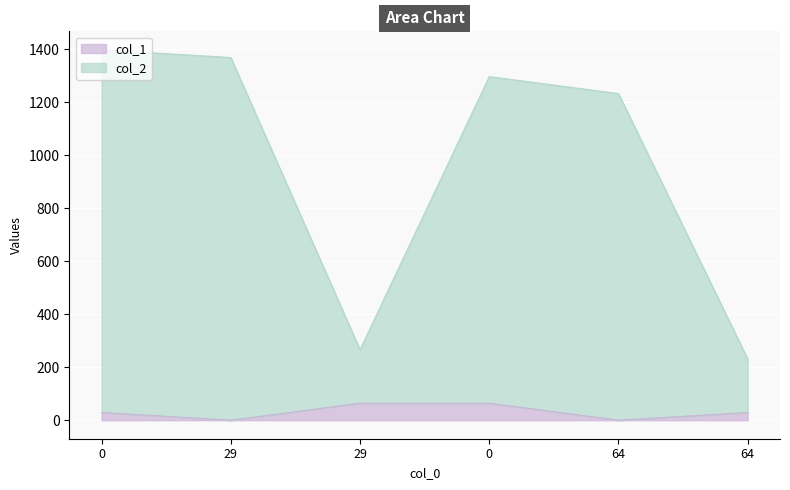

True or false: col_2 and col_1 intersect in this chart.

False